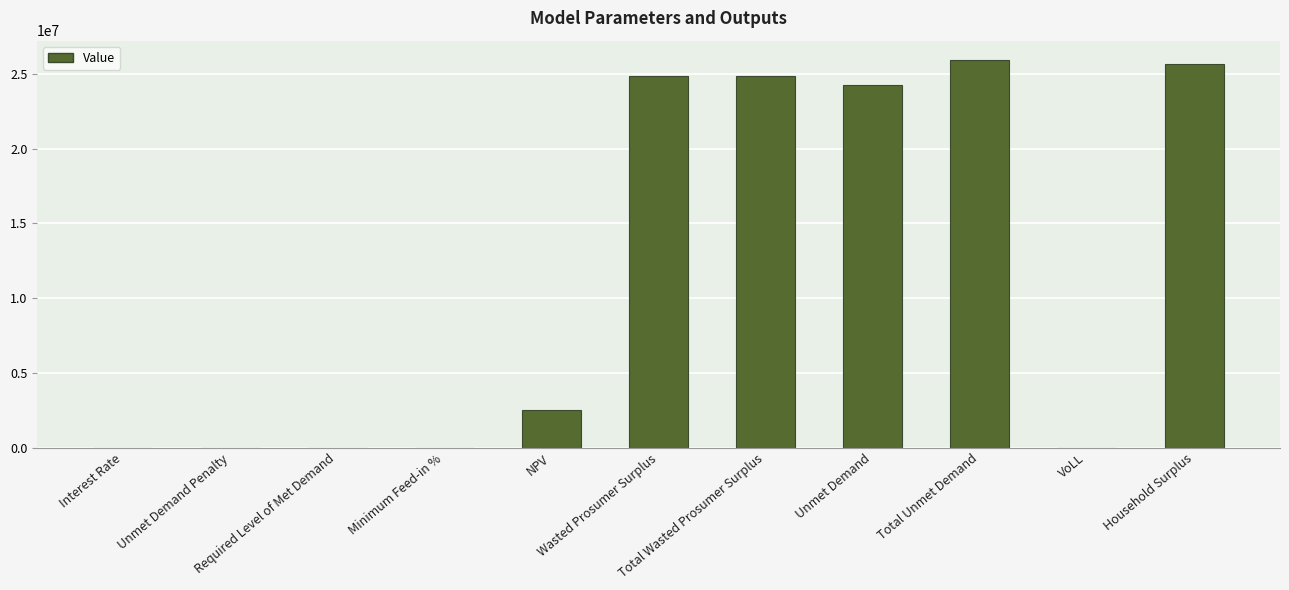

At which label is the value closest to 12965642?

NPV